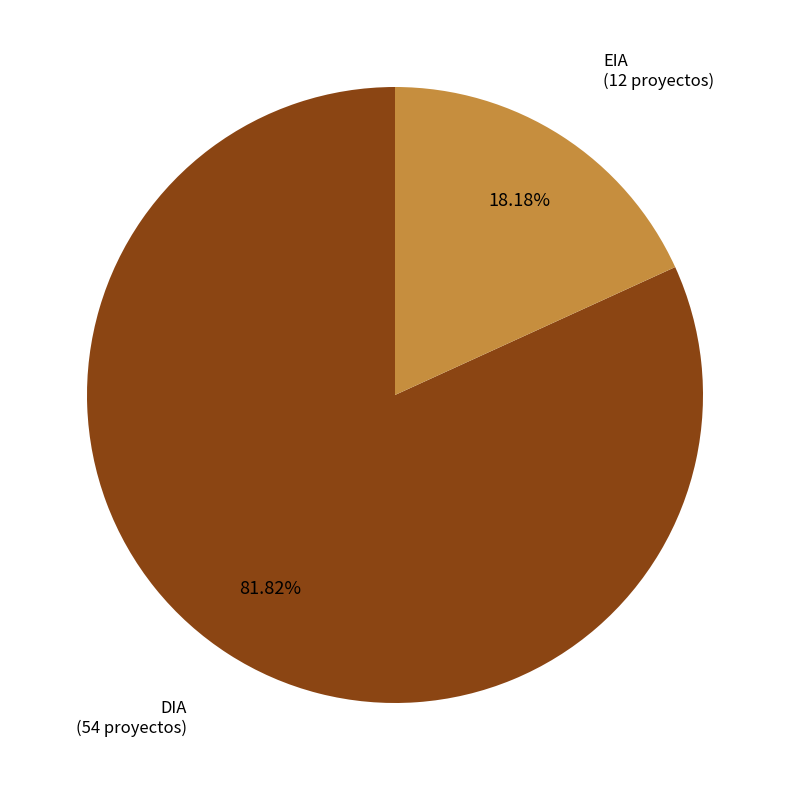

Count the number of slices in the pie.

2